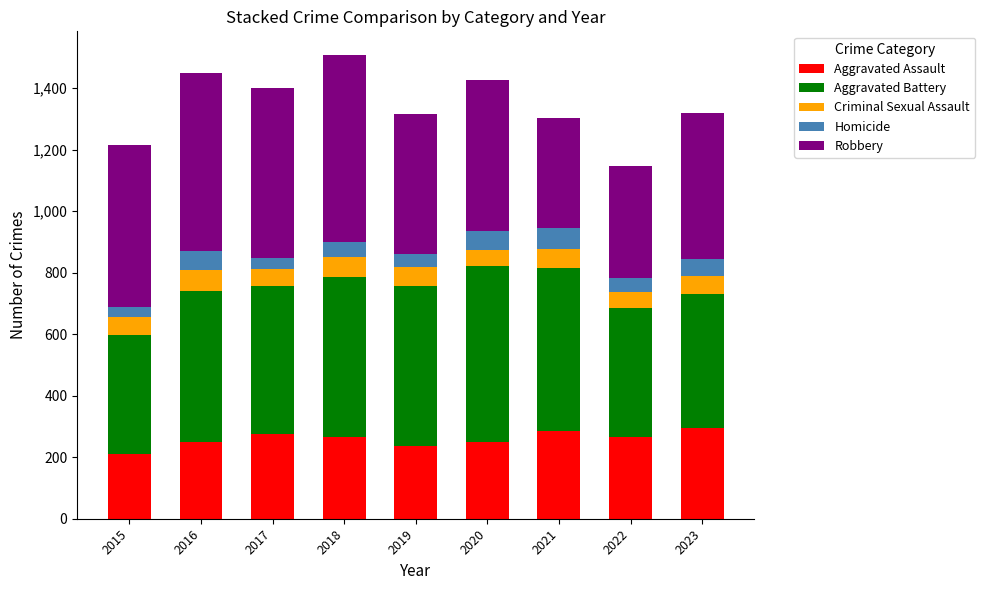

What is the difference between the maximum and minimum values in the Aggravated Assault series?

85